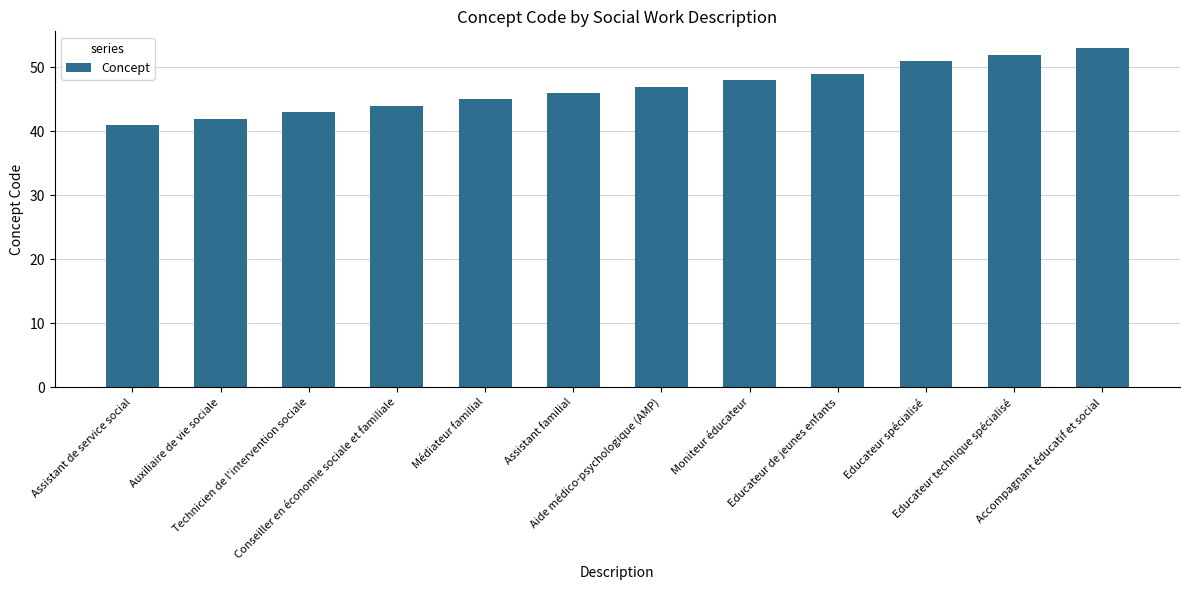

At which category does the chart reach its minimum across all series?

Assistant de service social